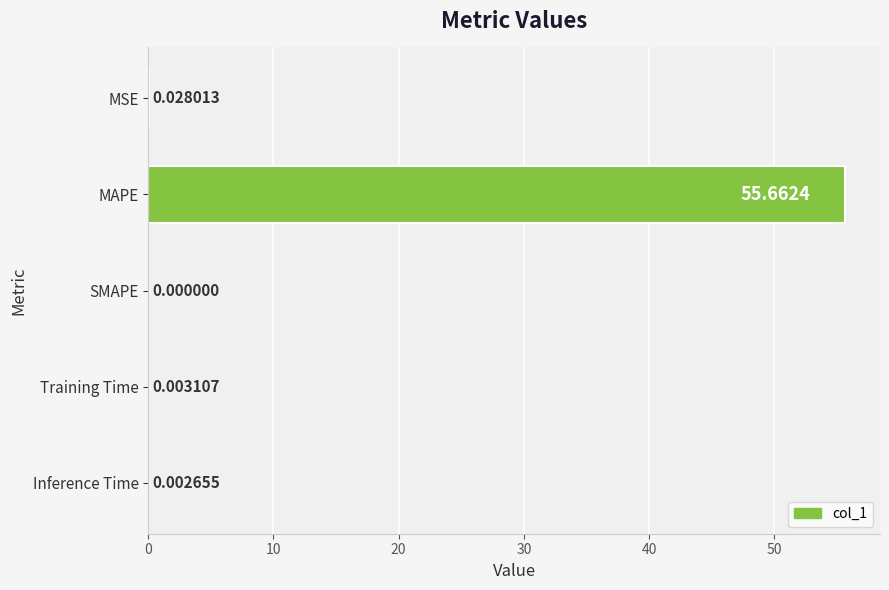

Which category has the highest value across all series?

MAPE